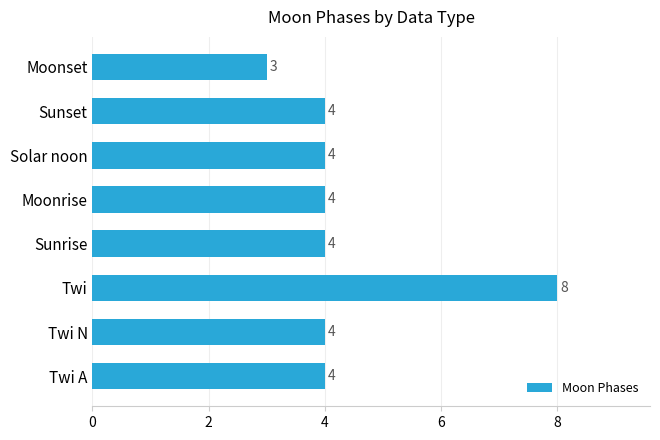

The value at Moonset is 3. True or false?

True